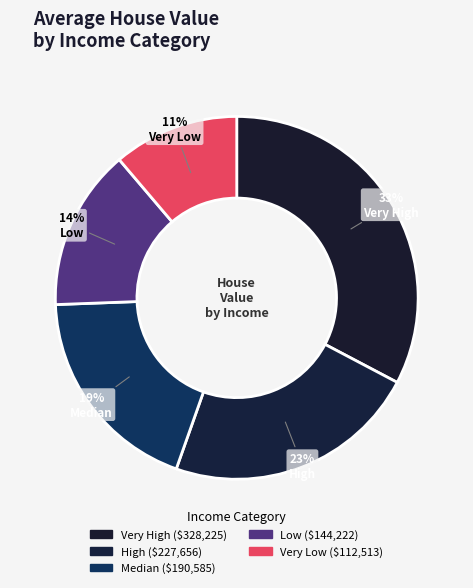

To the nearest percent, what percentage of the pie is Median?

19%